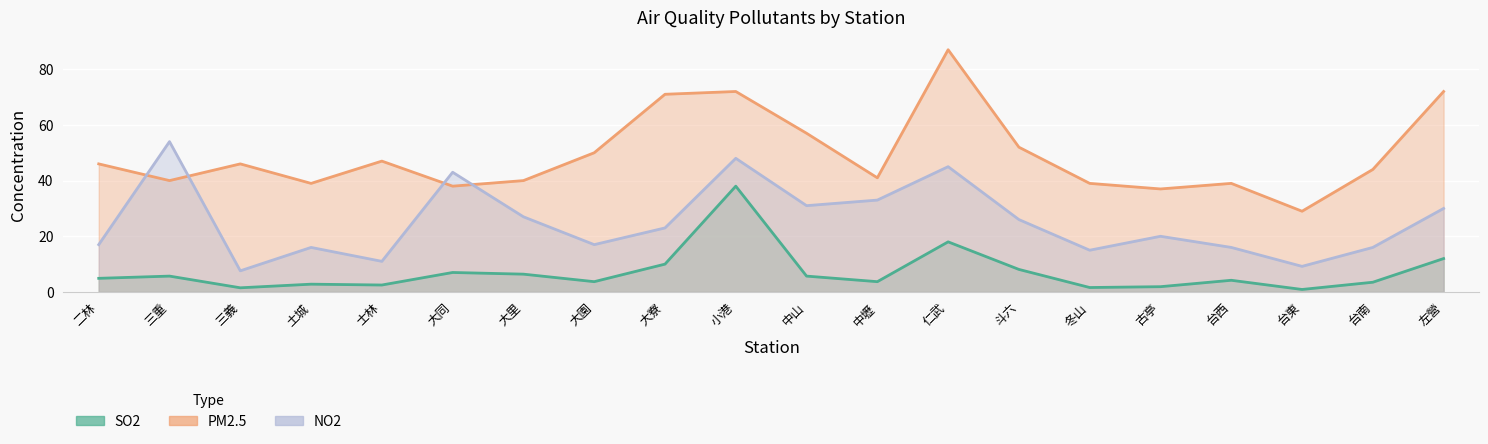

After their last crossing, which series has the higher values: PM2.5 or NO2?

PM2.5